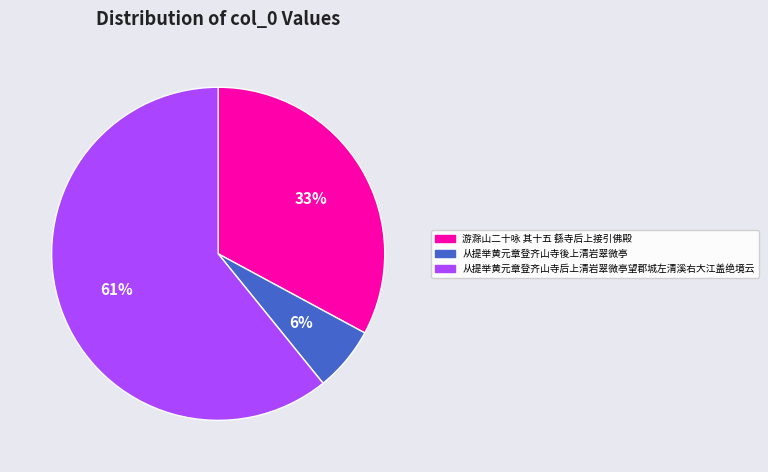

Does 从提举黄元章登齐山寺后上清岩翠微亭望郡城左清溪右大江盖绝境云 account for over 50% of the chart?

Yes